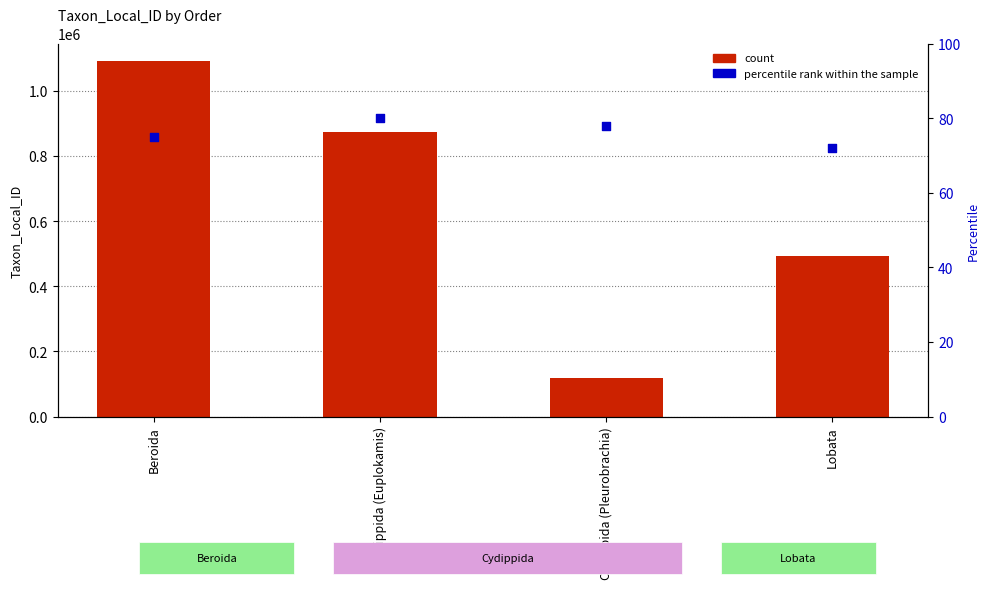

Which series reaches the maximum Y coordinate?

count